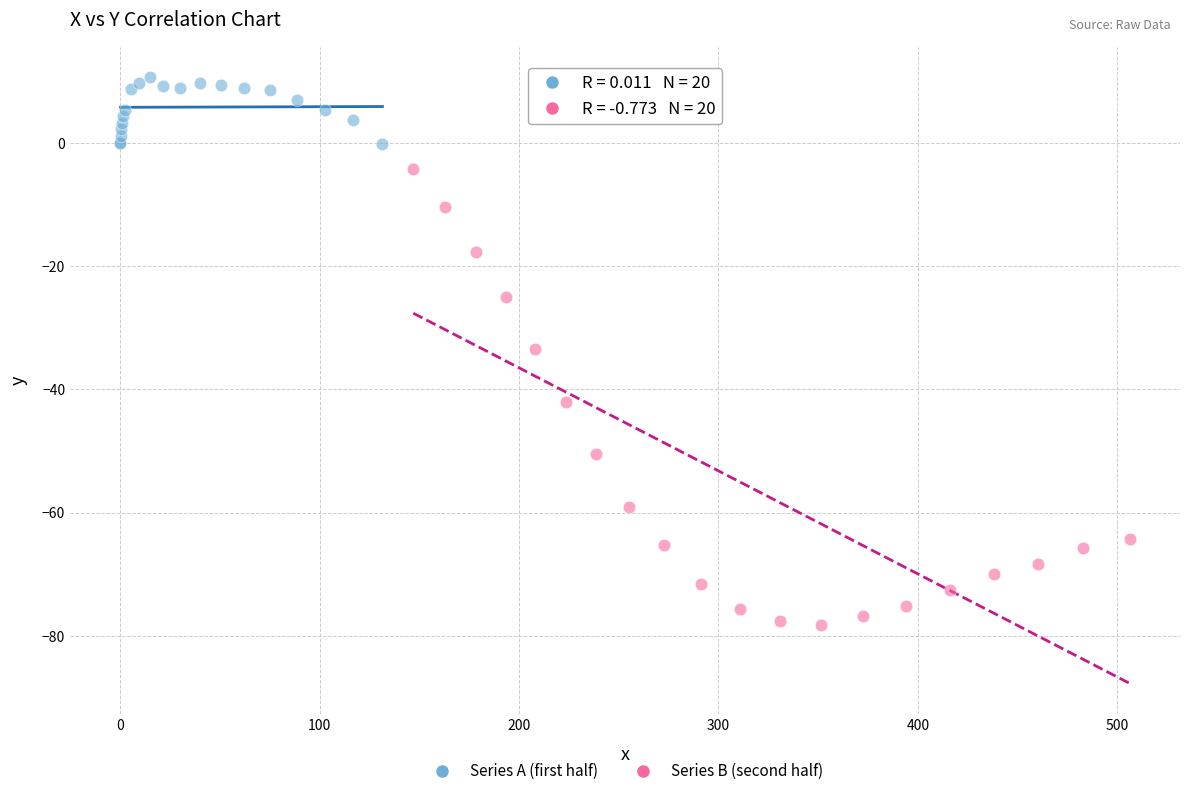

Which series has the largest Y range (max minus min)?

Series B (second half)